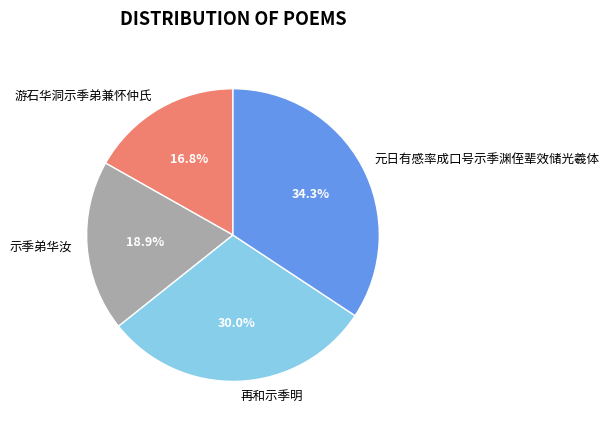

How many segments does this pie chart have?

4